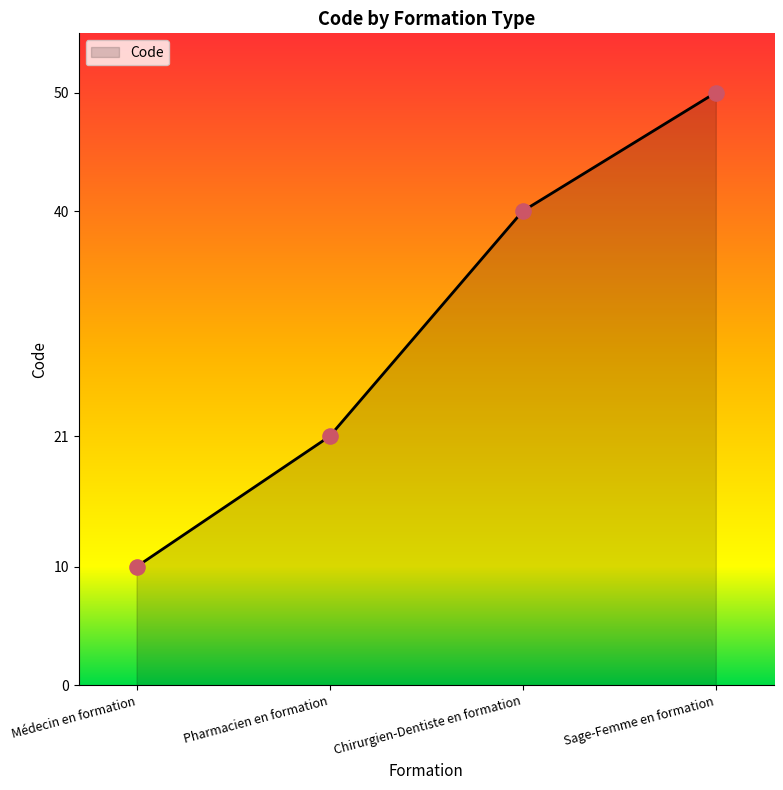

Approximately how many times larger is the value at Sage-Femme en formation compared to Pharmacien en formation?

2.4